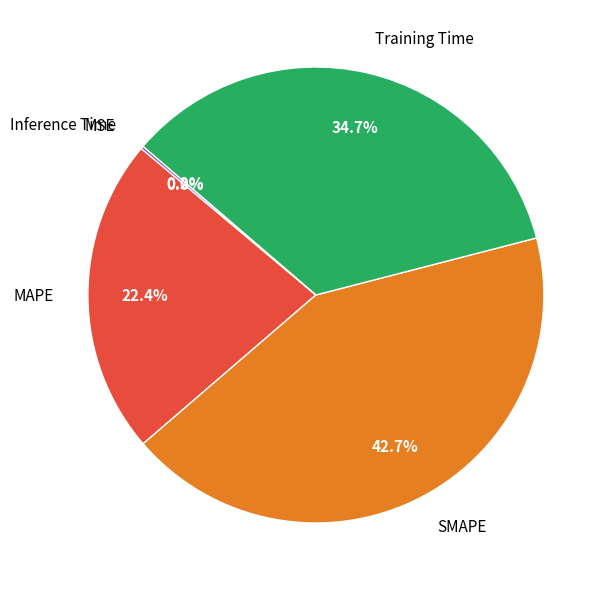

What is the largest slice in the pie chart?

SMAPE